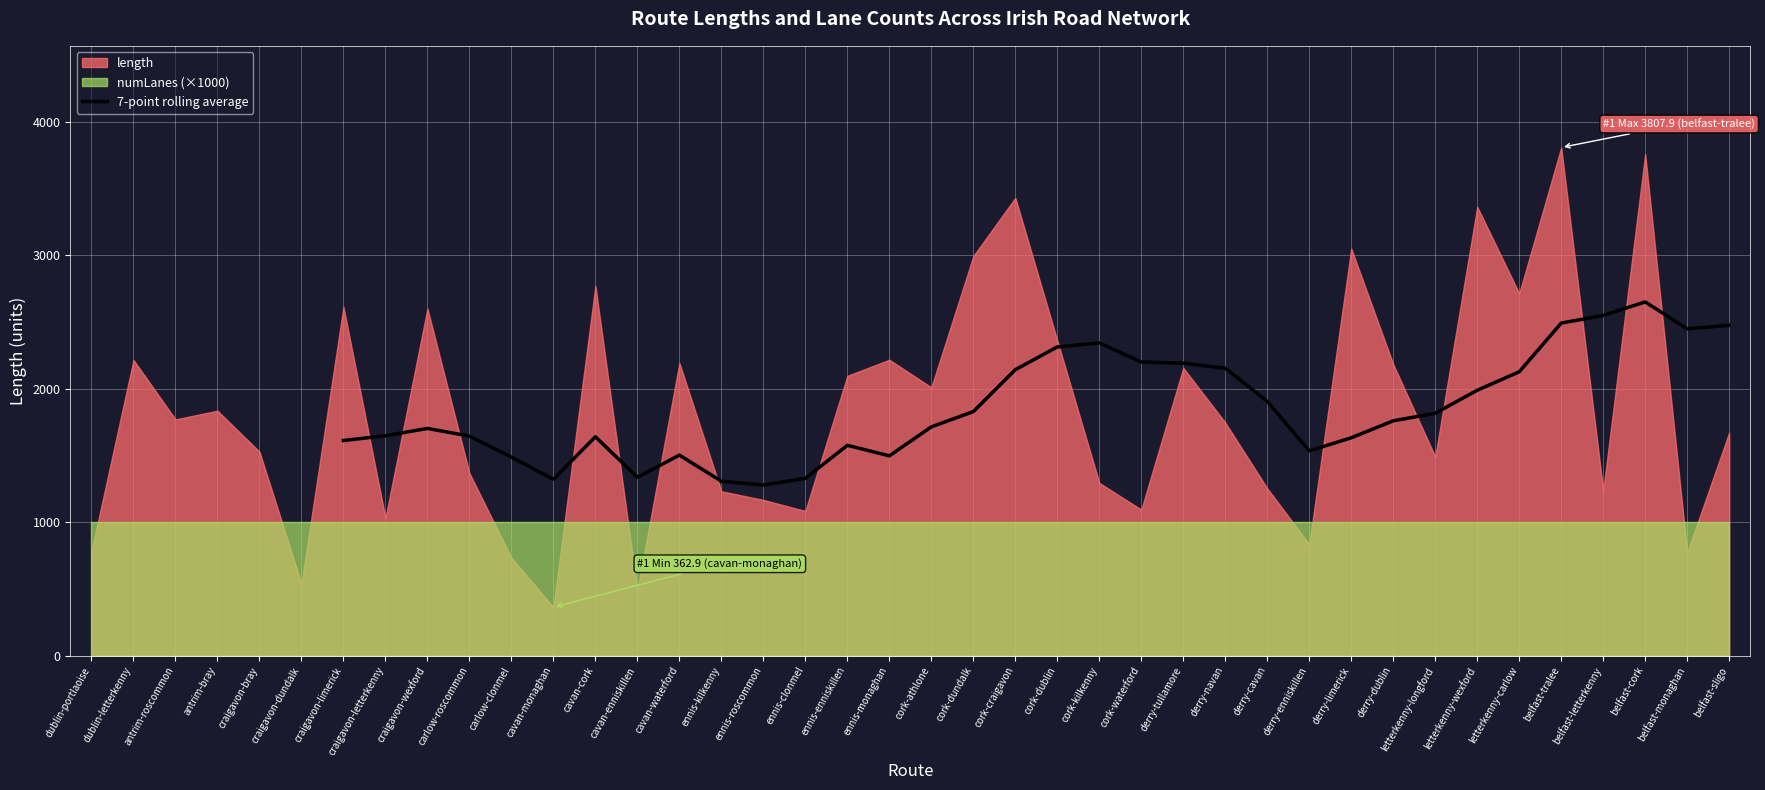

The value of 7-point rolling average at belfast-letterkenny is 2549.0. True or false?

True